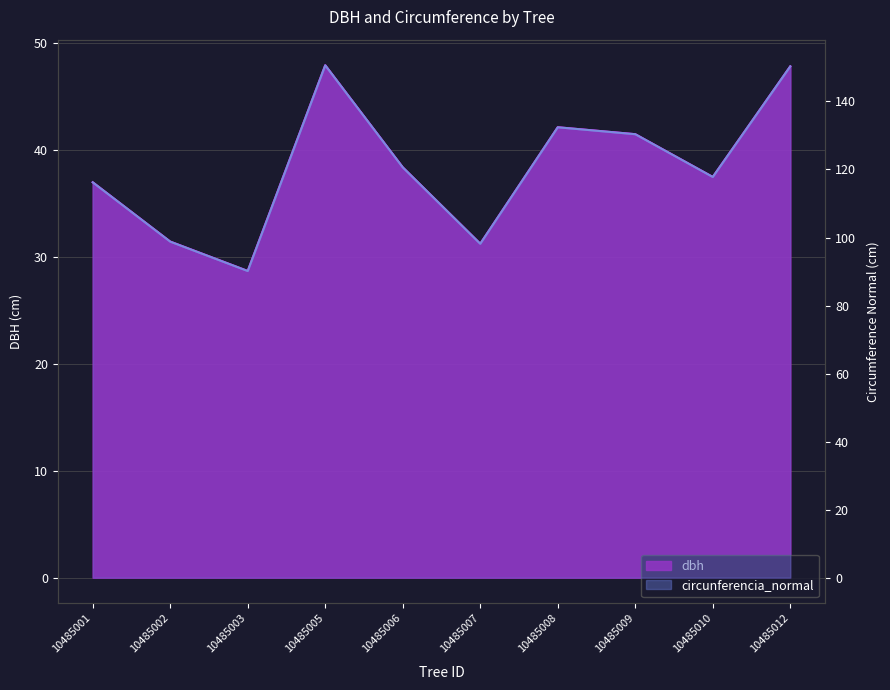

What is the spread (max minus min) of values at 10485009?

88.9